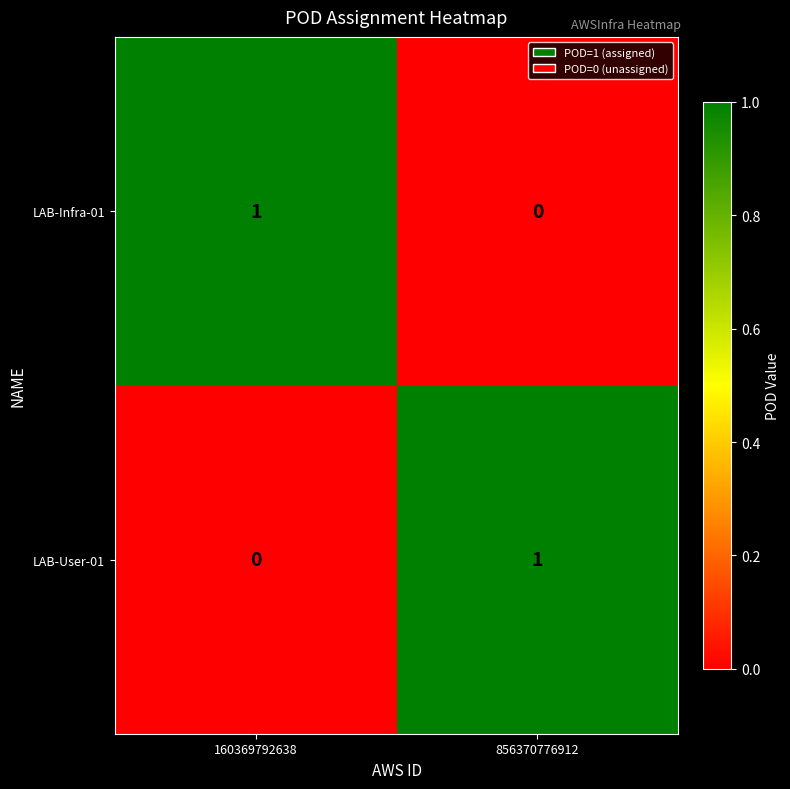

At which label does LAB-User-01 reach its minimum?

160369792638